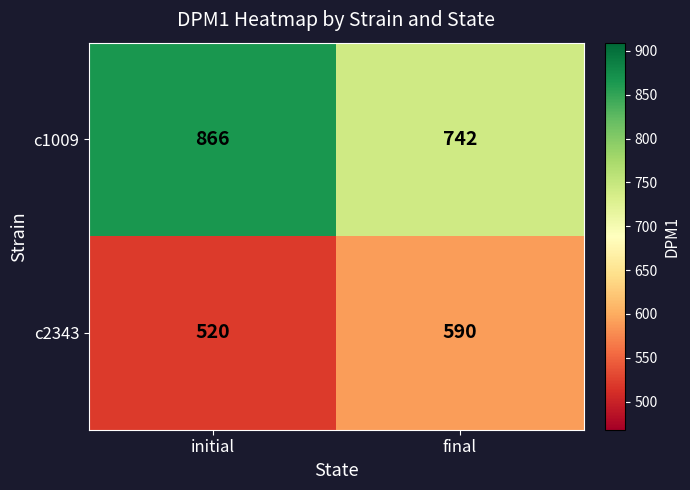

The c2343 series shows 202 at initial. True or false?

False